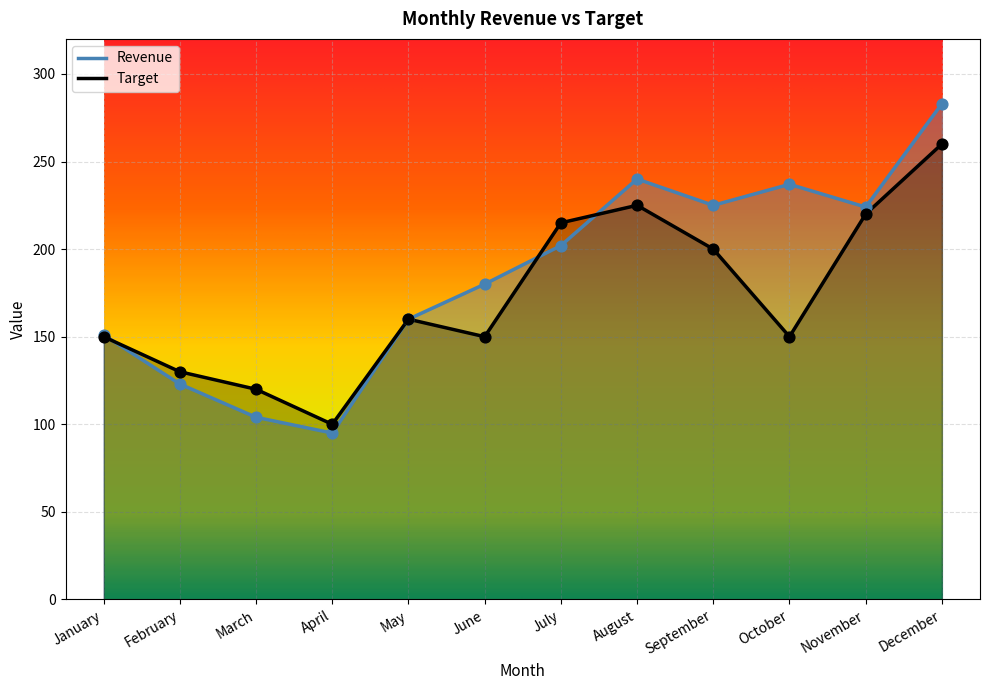

Which series contains the highest Y value?

Revenue